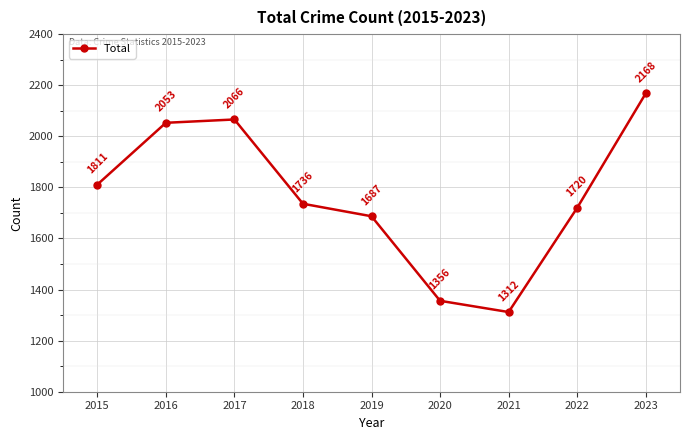

True or false: there are more than 1 points higher than both neighbors.

False